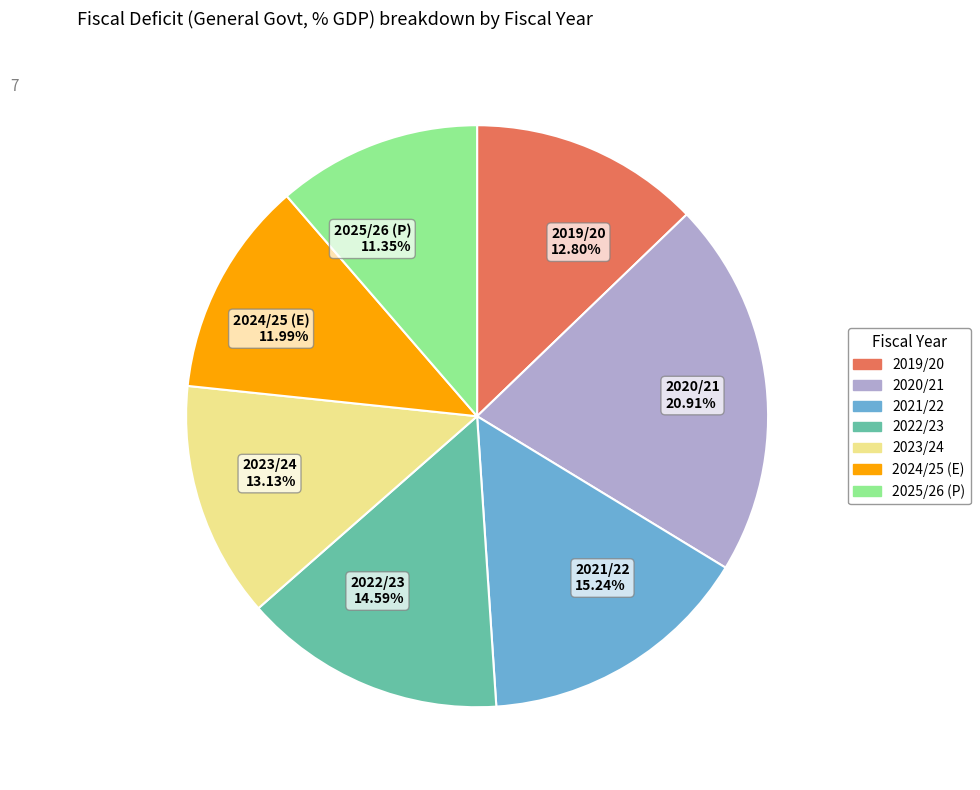

True or false: 2025/26 (P) accounts for 11% of the total.

True